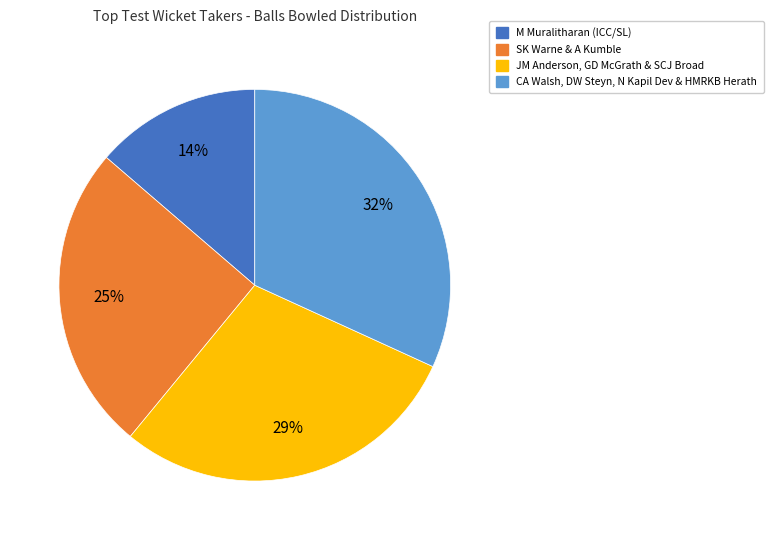

To the nearest percent, what is the average slice percentage?

25%